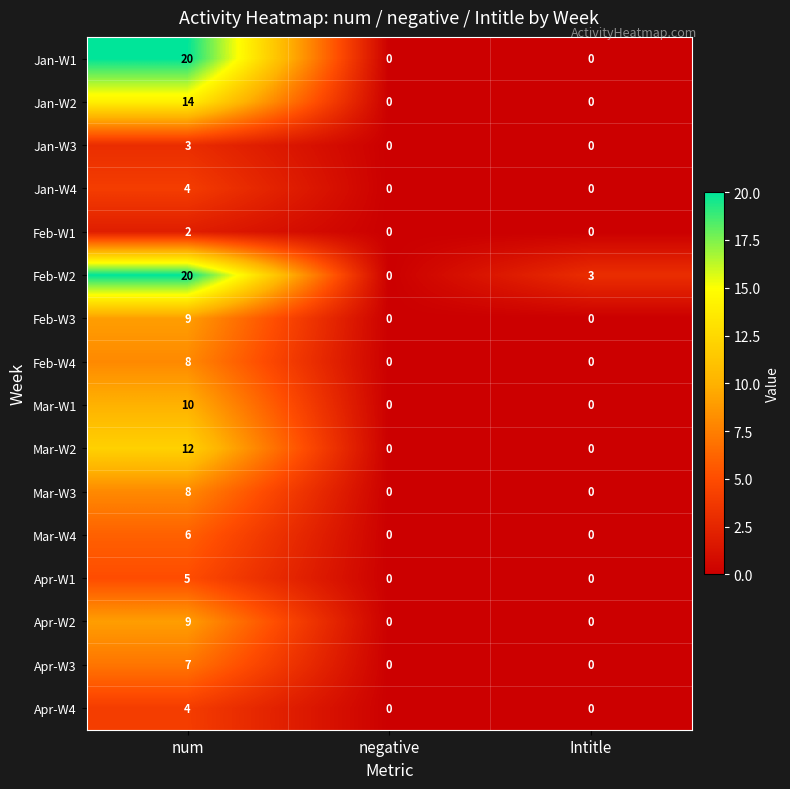

What is the maximum value for Mar-W2?

12